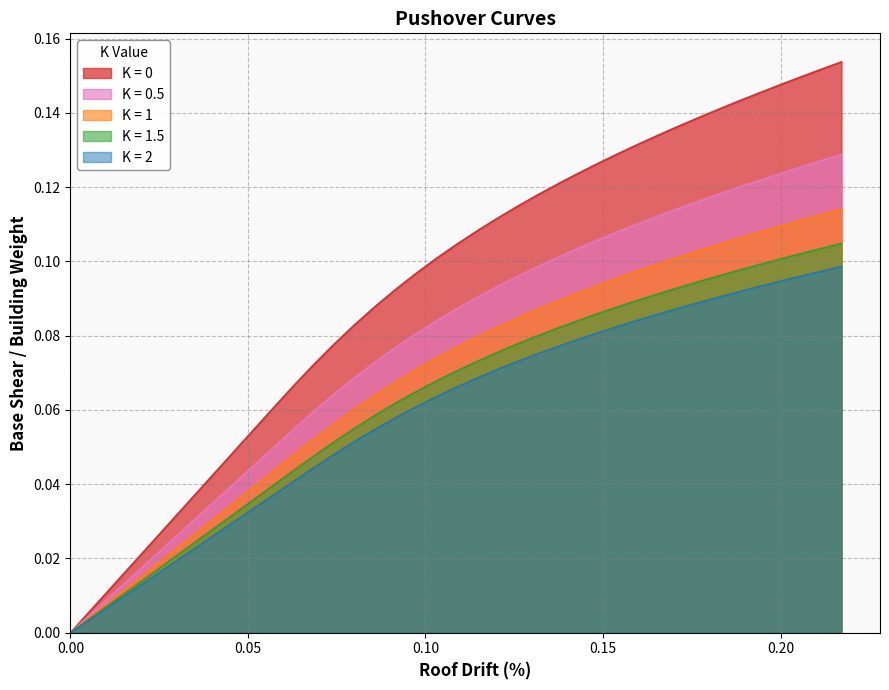

Does the chart have visible grid lines?

Yes